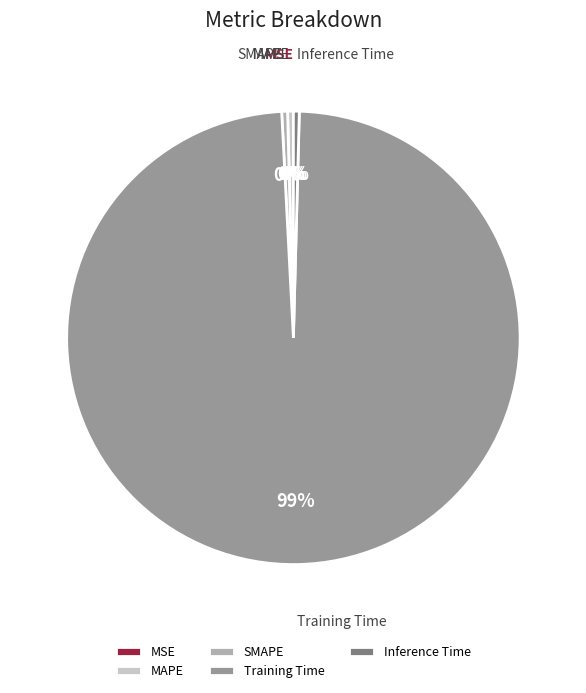

What is the largest slice in the pie chart?

Training Time